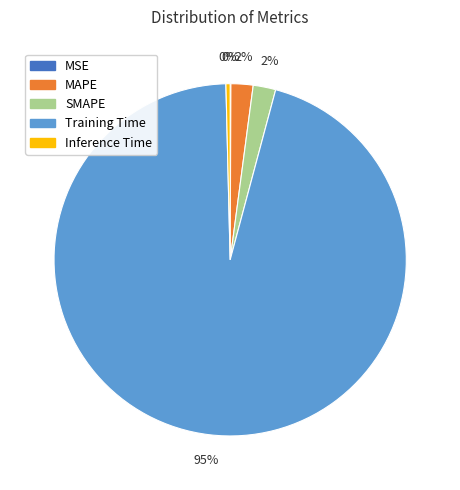

True or false: SMAPE accounts for 11% of the total.

False